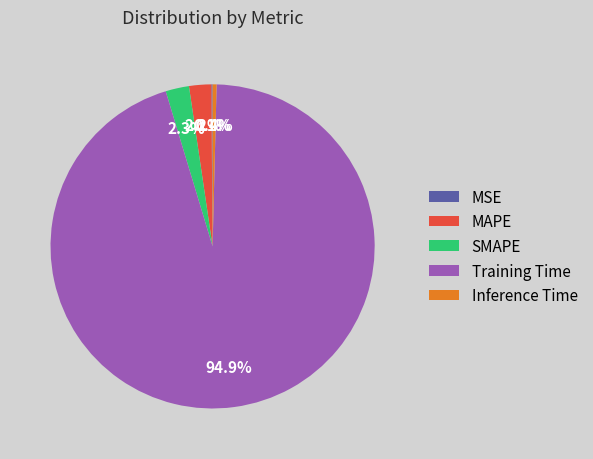

To the nearest percent, what is the difference between the largest and smallest slice percentages?

95%